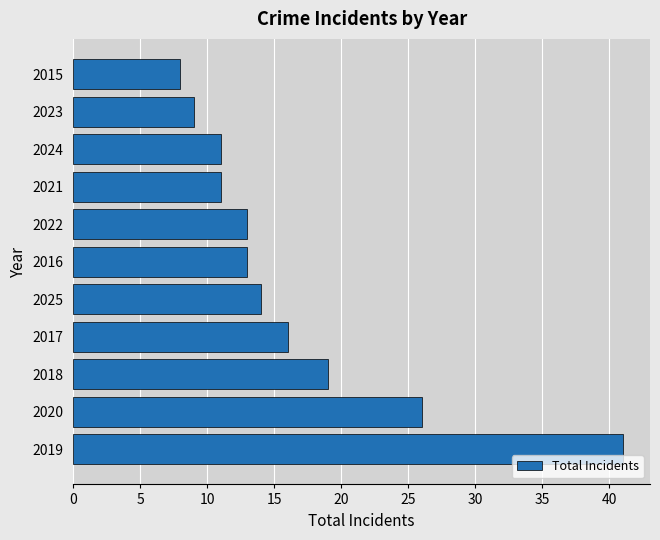

Which has a higher value, 2016 or 2024?

2016